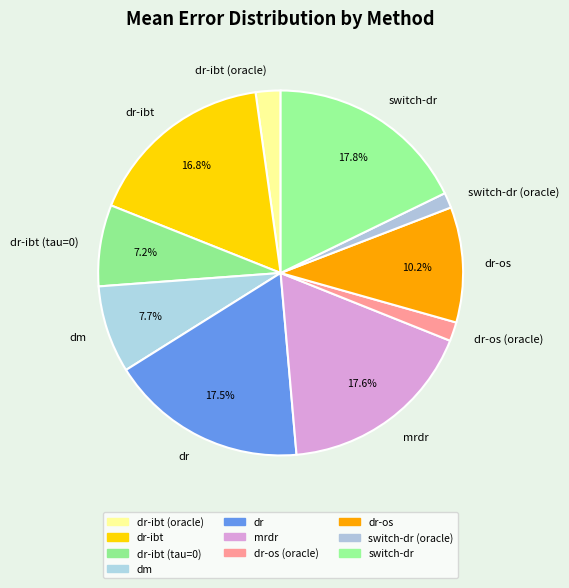

Does dr-ibt (oracle) represent more than half of the total?

No